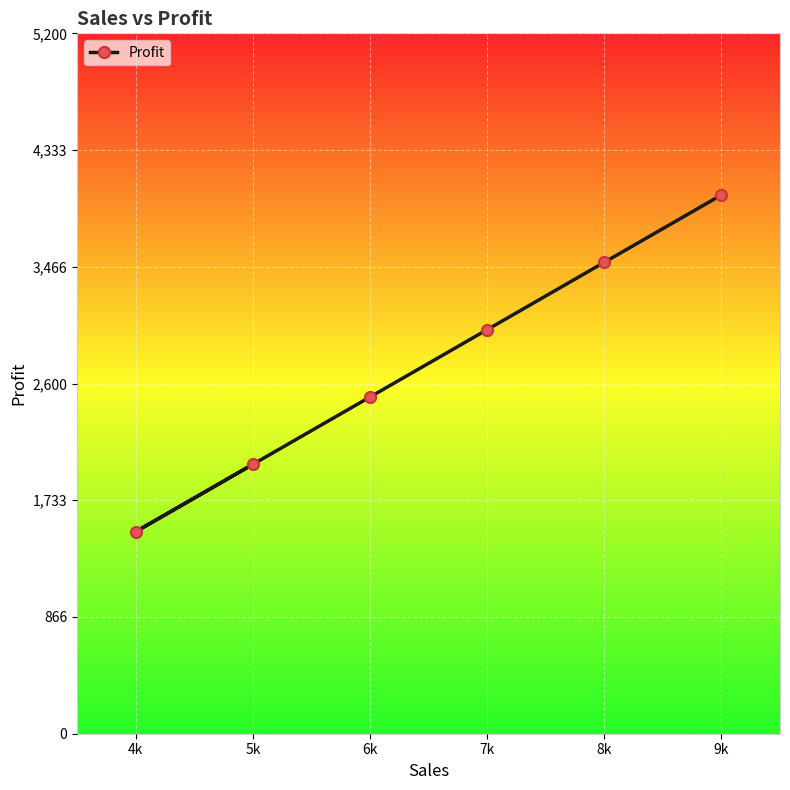

What is the label of the 2nd point from the right?

8k